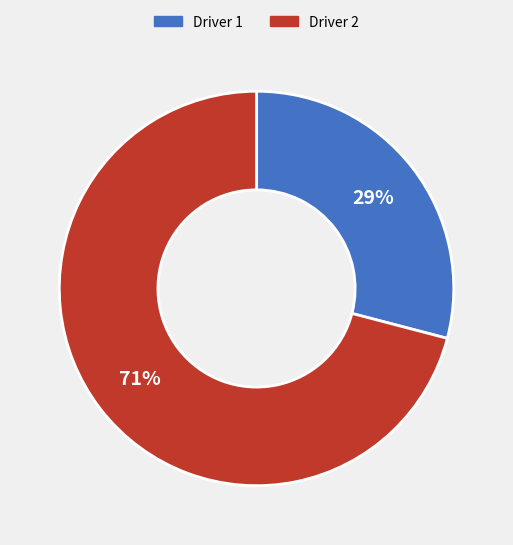

True or false: Driver 1 accounts for 40% of the total.

False